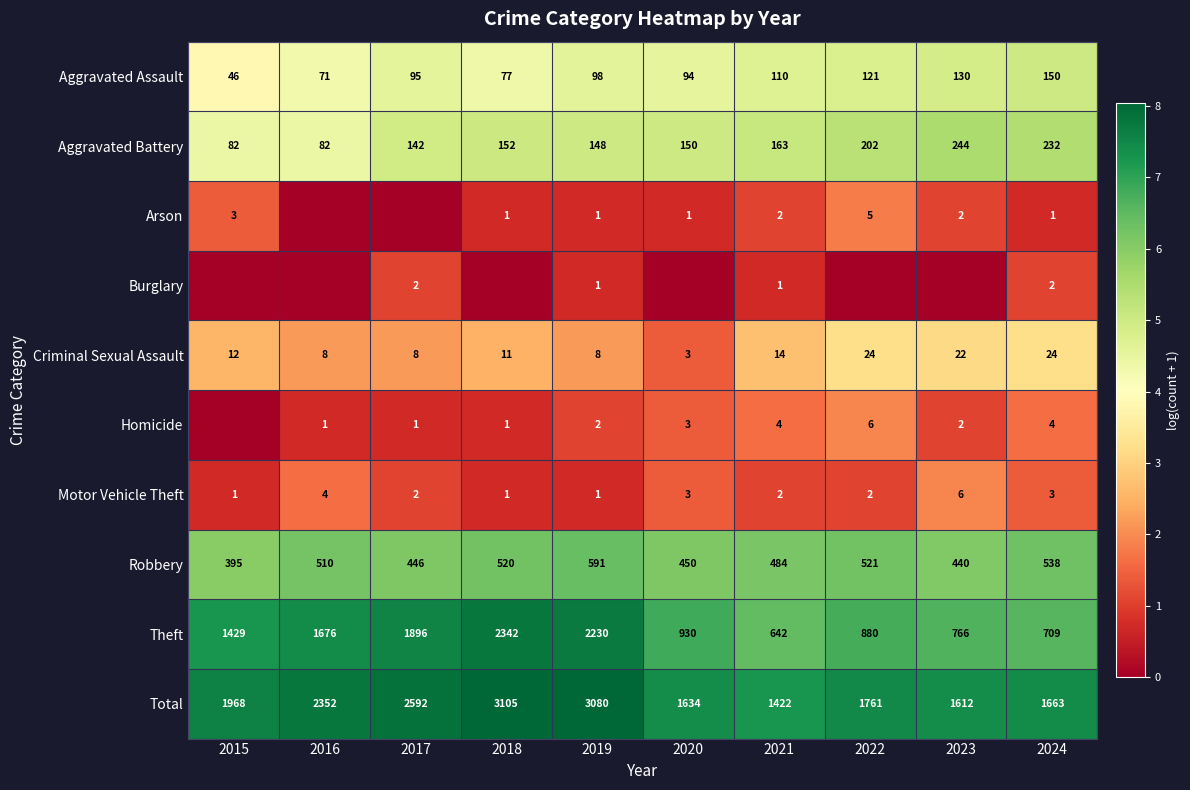

What is the difference between the highest and lowest values at 2015?

7.6